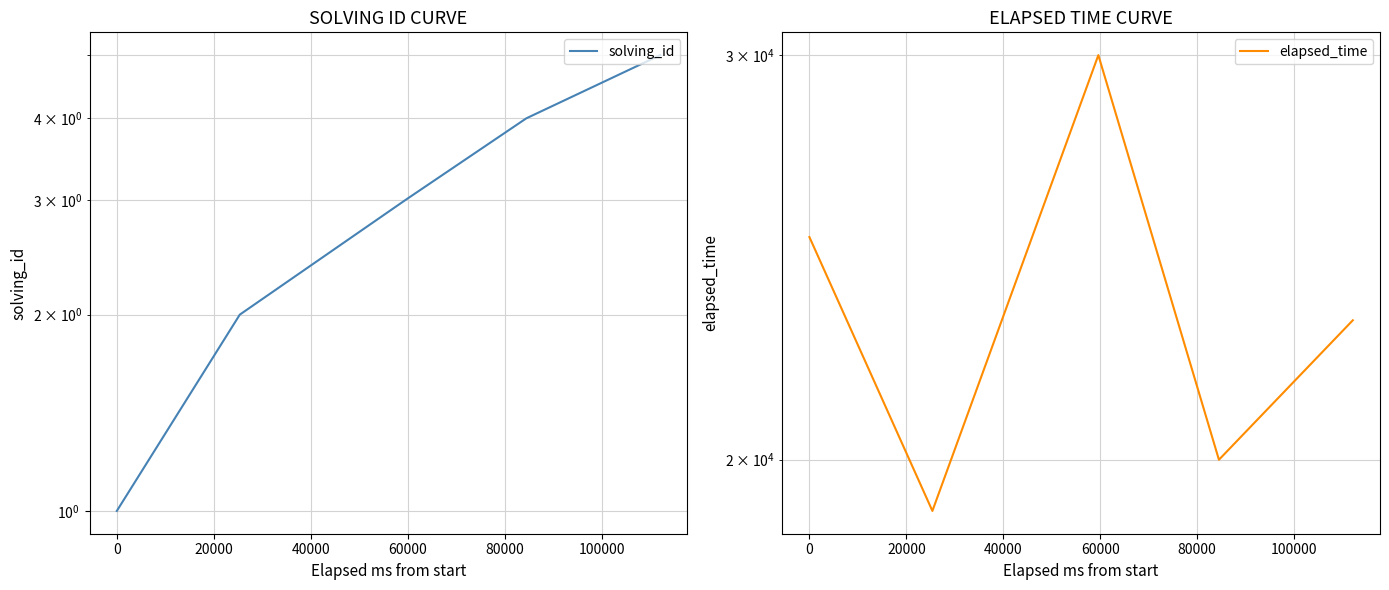

True or false: elapsed_time and solving_id intersect in this chart.

False